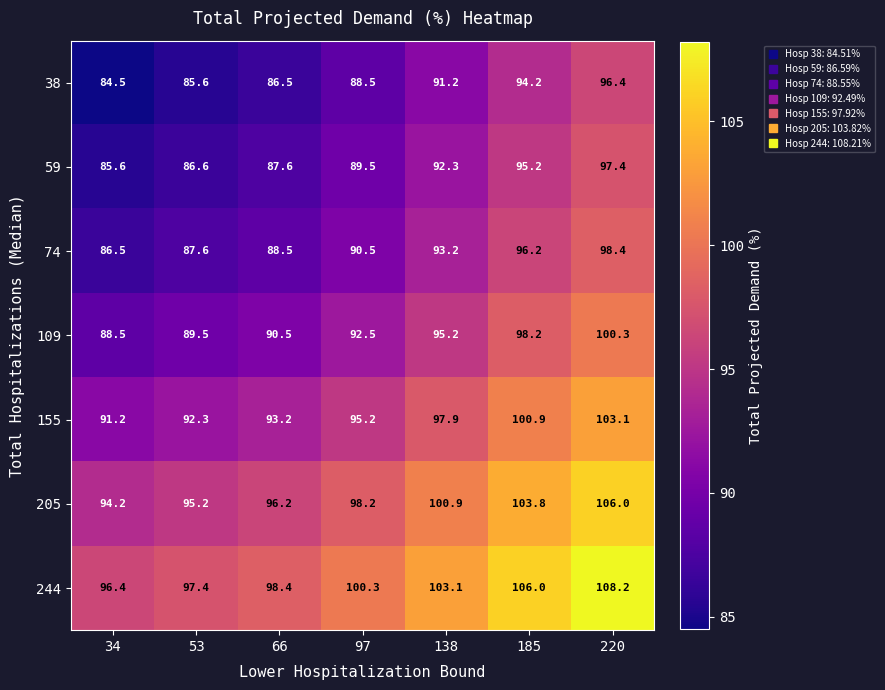

What is the difference between the highest and lowest values at 34?

11.9